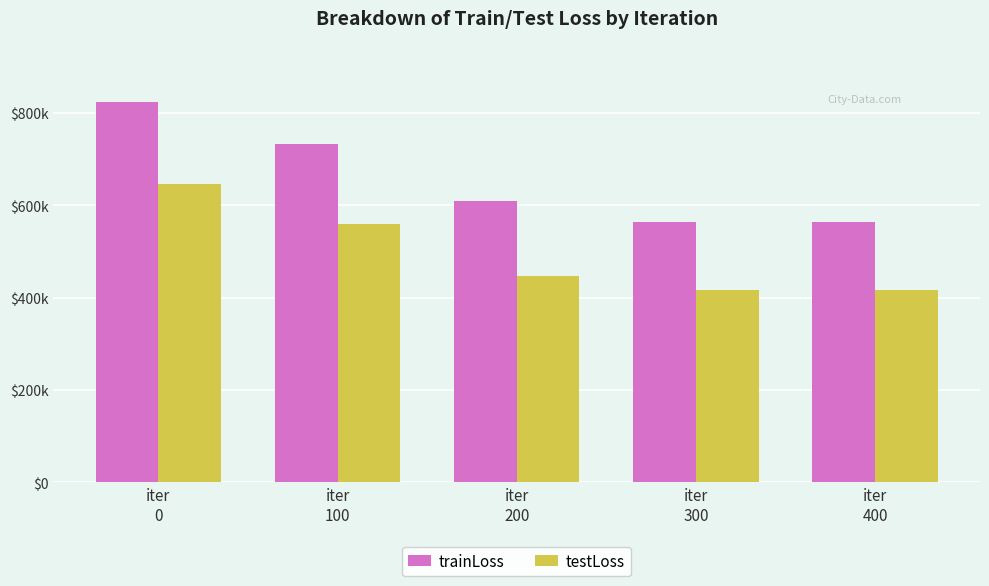

Does the chart contain stacked bars?

No